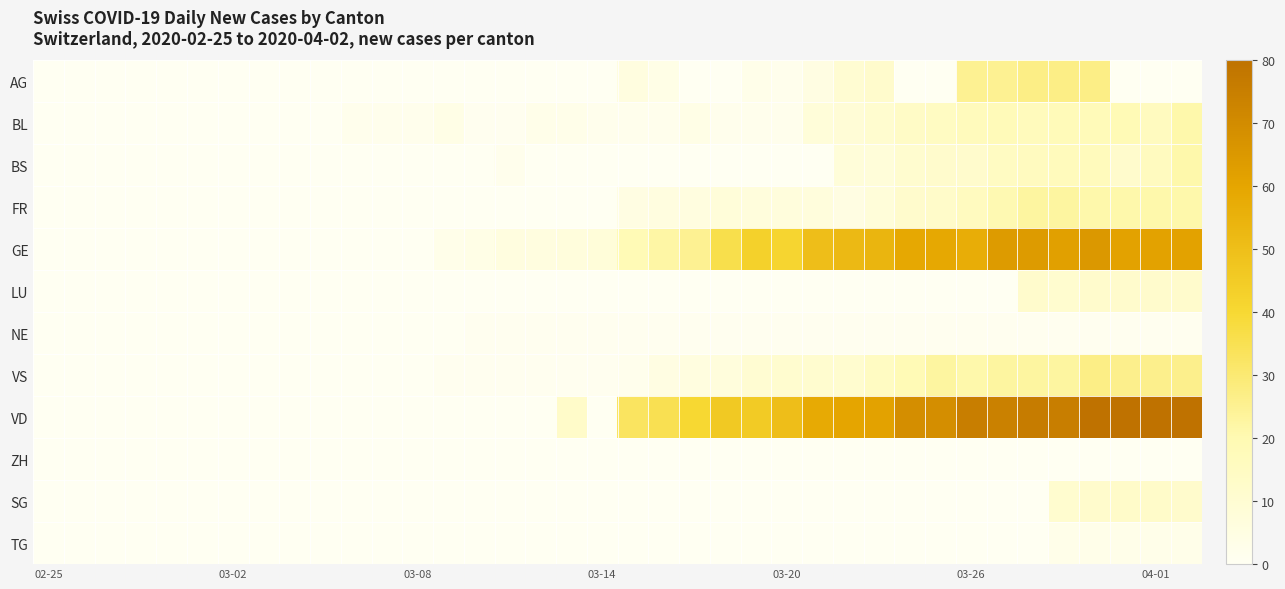

At which category does the chart reach its peak across all series?

34